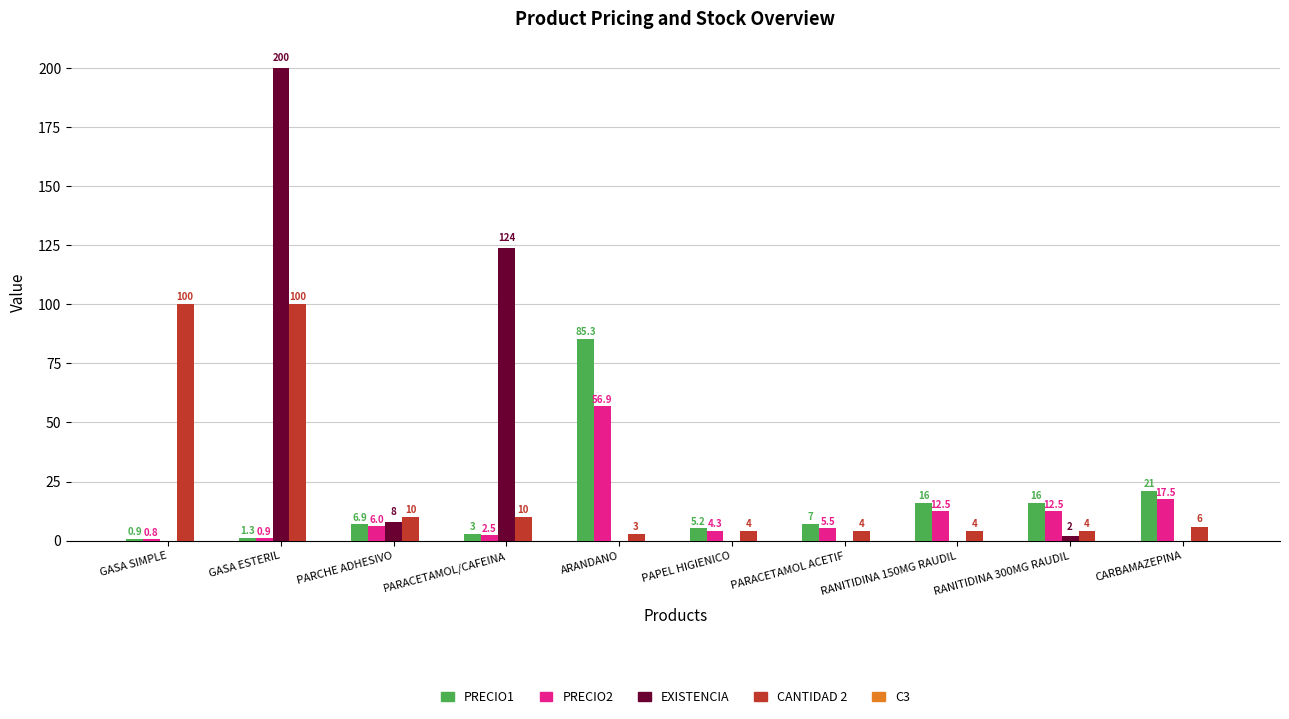

How many positive values does the EXISTENCIA series have?

4